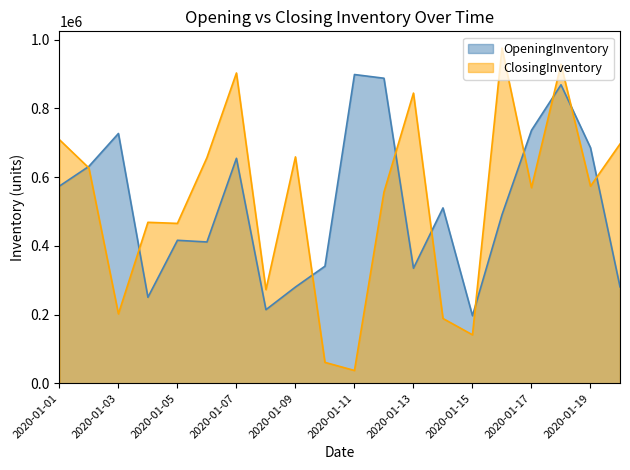

At which category is the sum across all series the highest?

2020-01-18